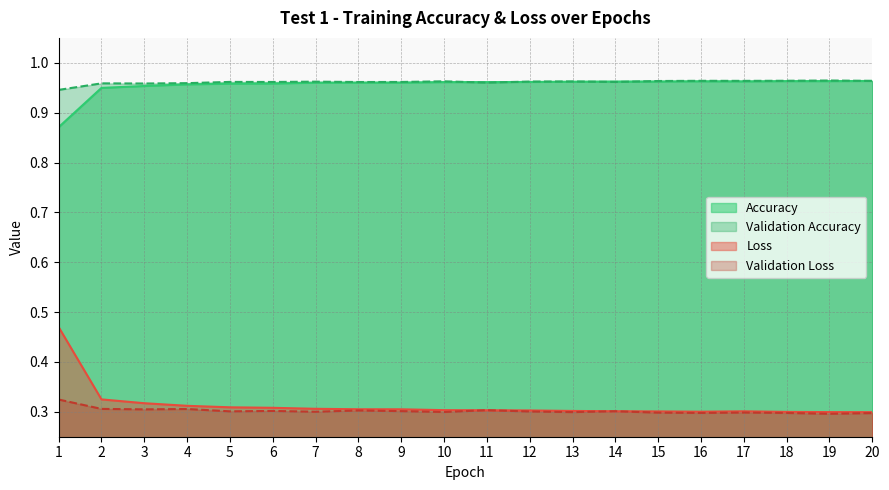

How many lines are shown in the chart?

4